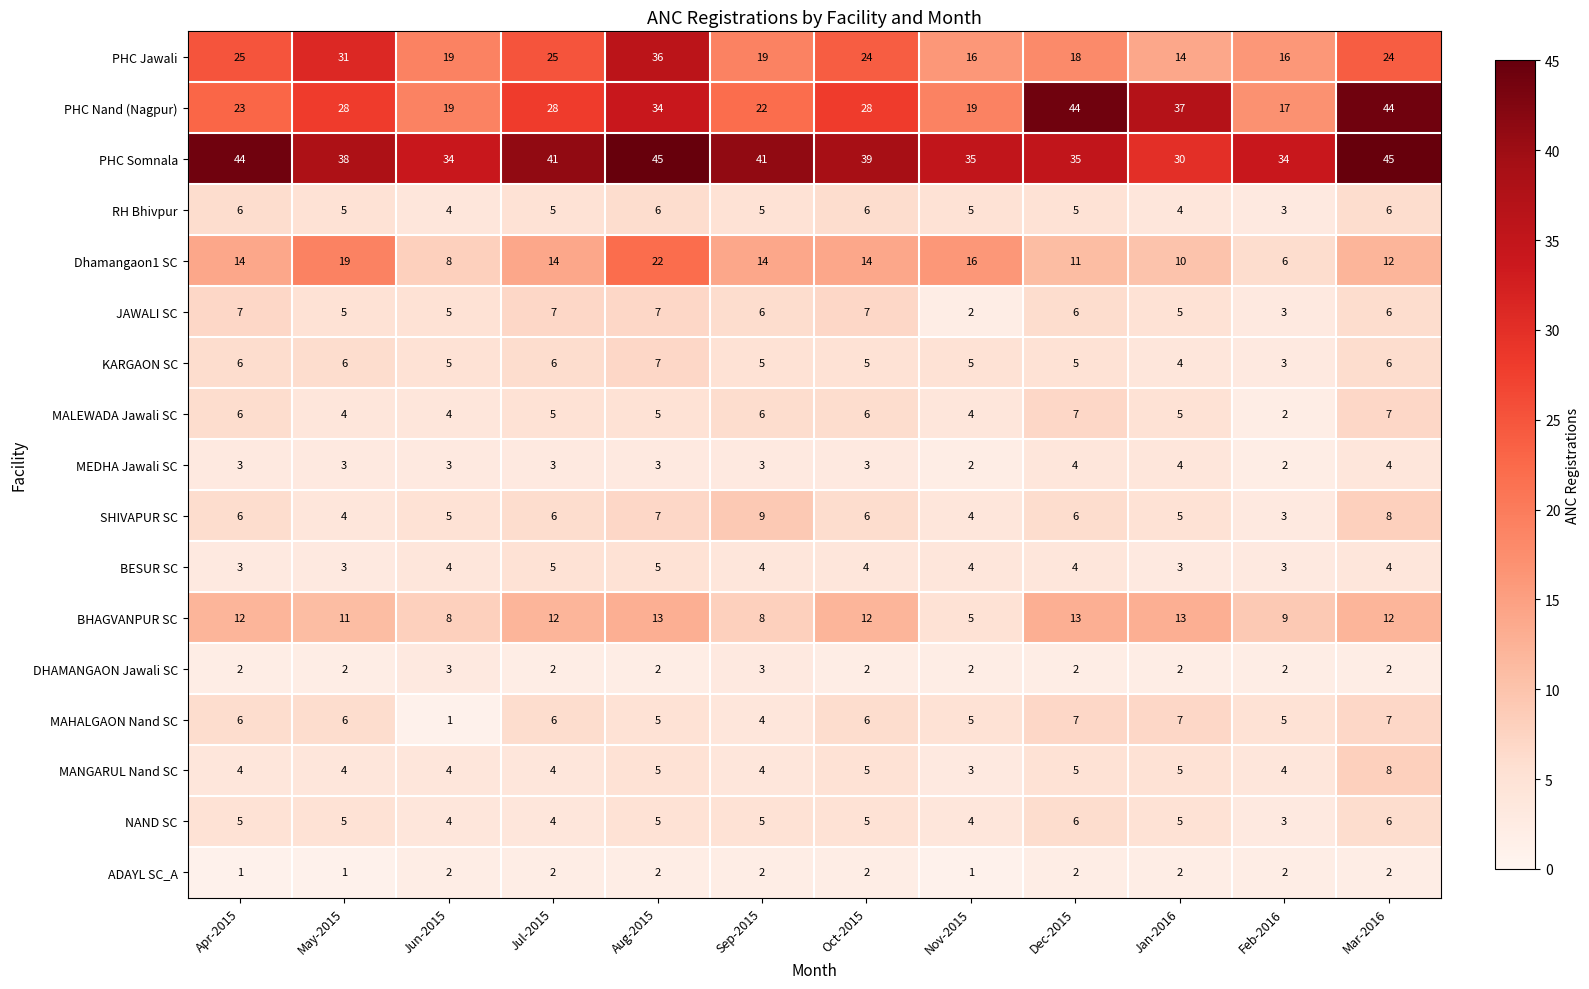

At which label does PHC Nand (Nagpur) reach its minimum?

Feb-2016